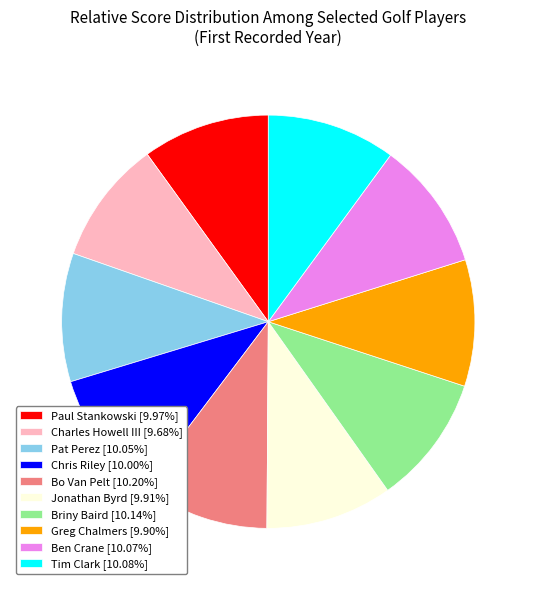

Is there any slice that represents more than half of the pie?

No